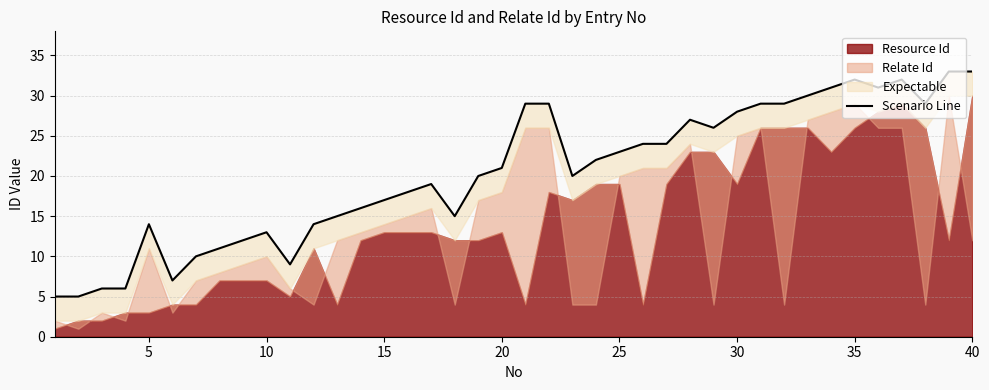

How many data points are above 21?

19